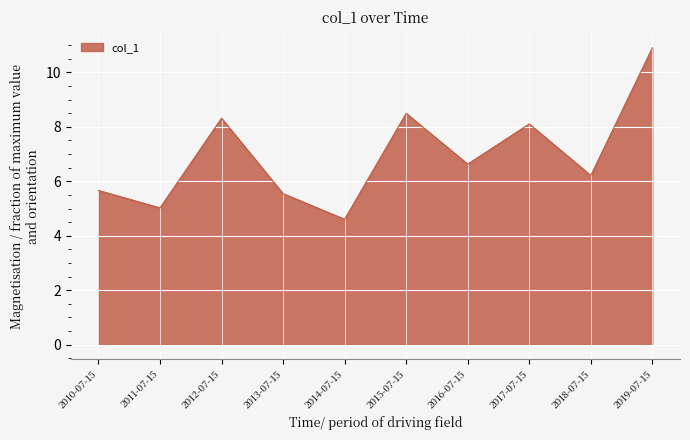

Which has a higher value, 2011-07-15 or 2012-07-15?

2012-07-15